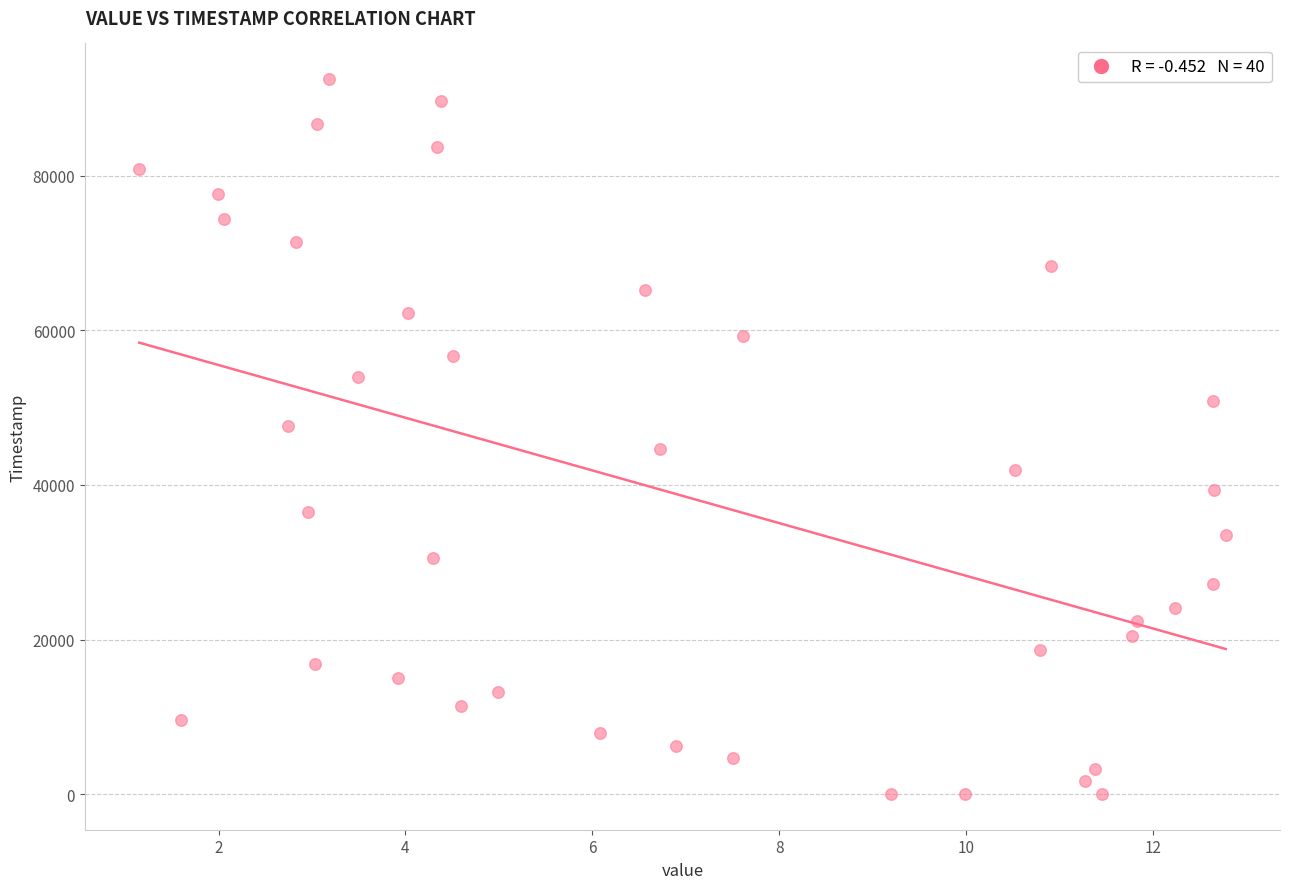

What is the range of Y values (max minus min)?

92518